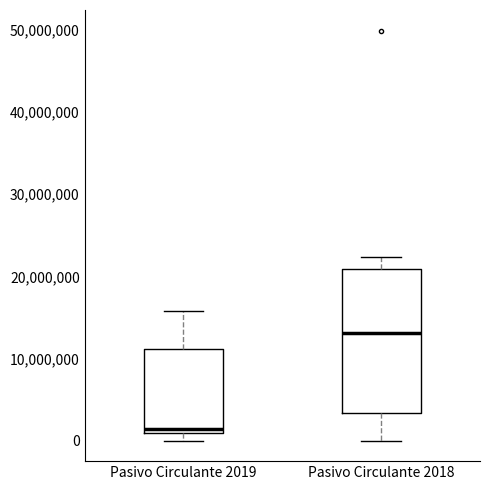

Where is the lower edge of the box for Pasivo Circulante 2019 on the y-axis? The values are not printed on the chart, so give them approximately, as read against the axis.

1000000